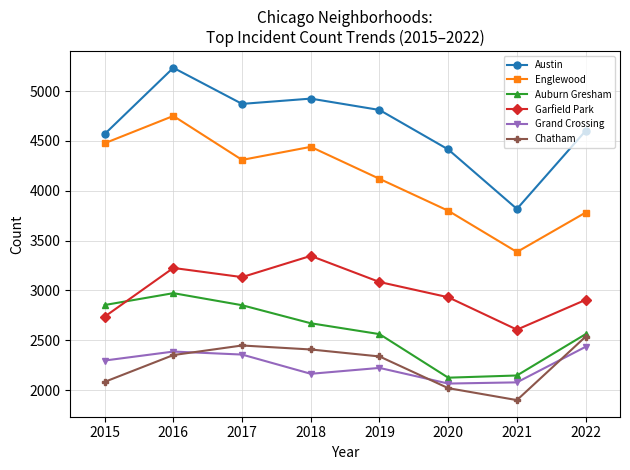

True or false: Auburn Gresham and Englewood intersect in this chart.

False